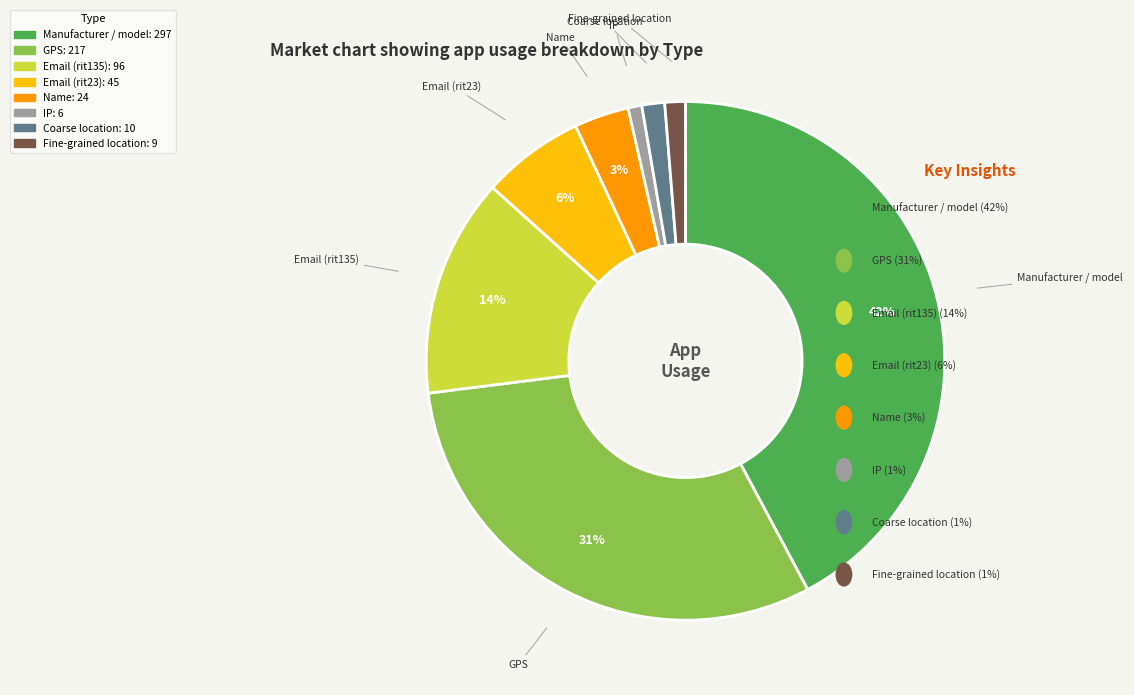

What is the ratio of the value at GPS to the value at Manufacturer / model?

0.7